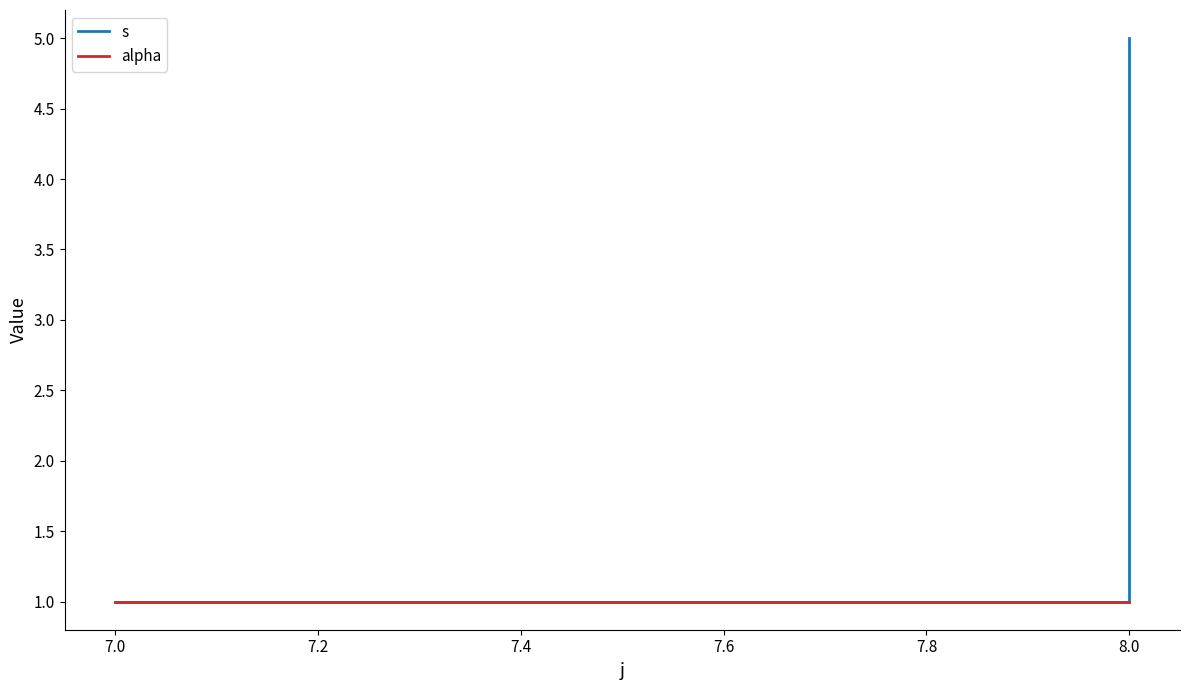

Is this an area chart (filled region under the line)?

No